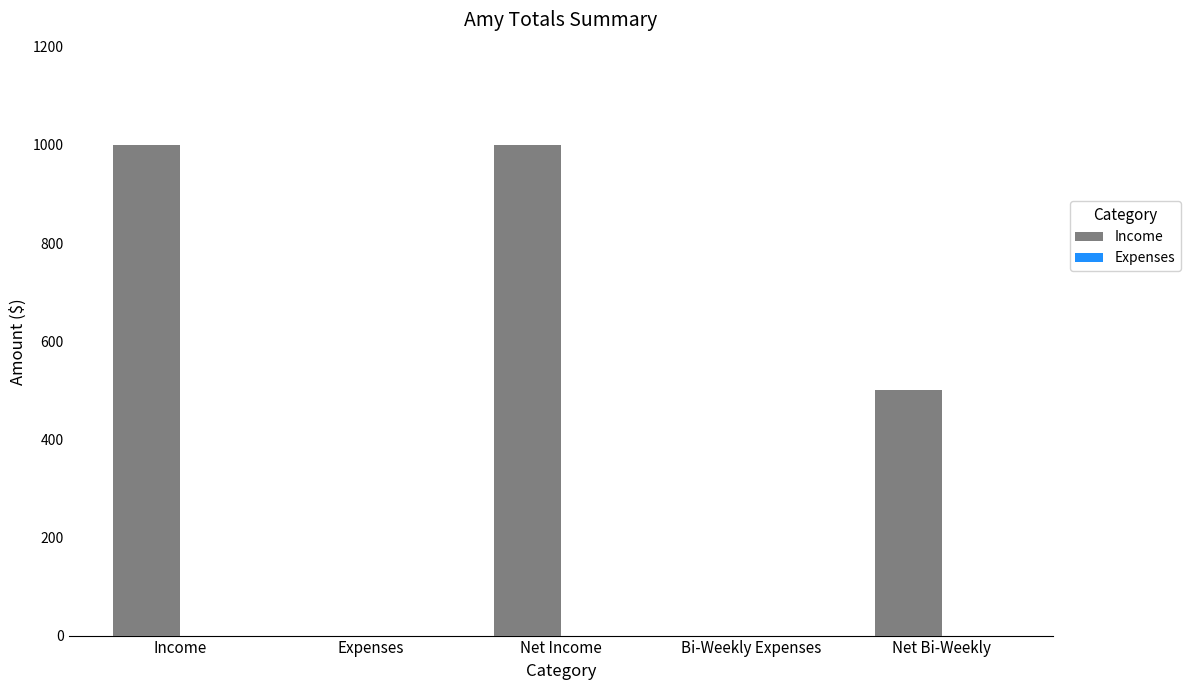

What is the change in value from Expenses to Net Income?

+1000